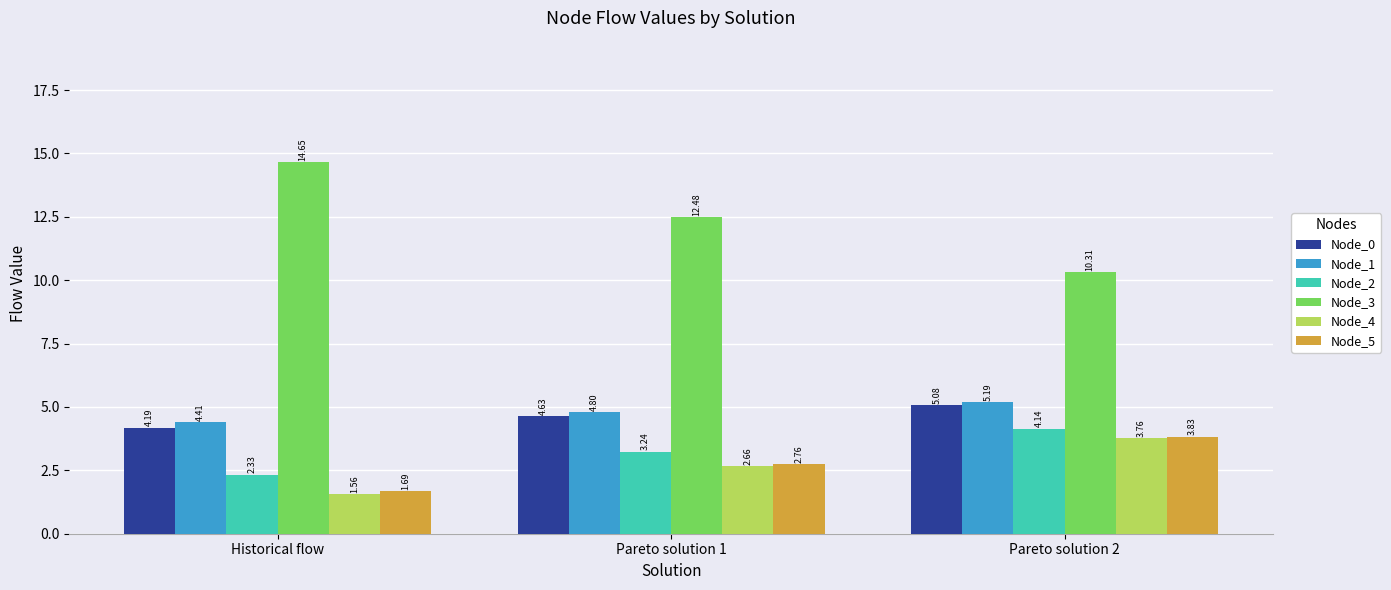

What is the sum of all Node_3 values?

37.4